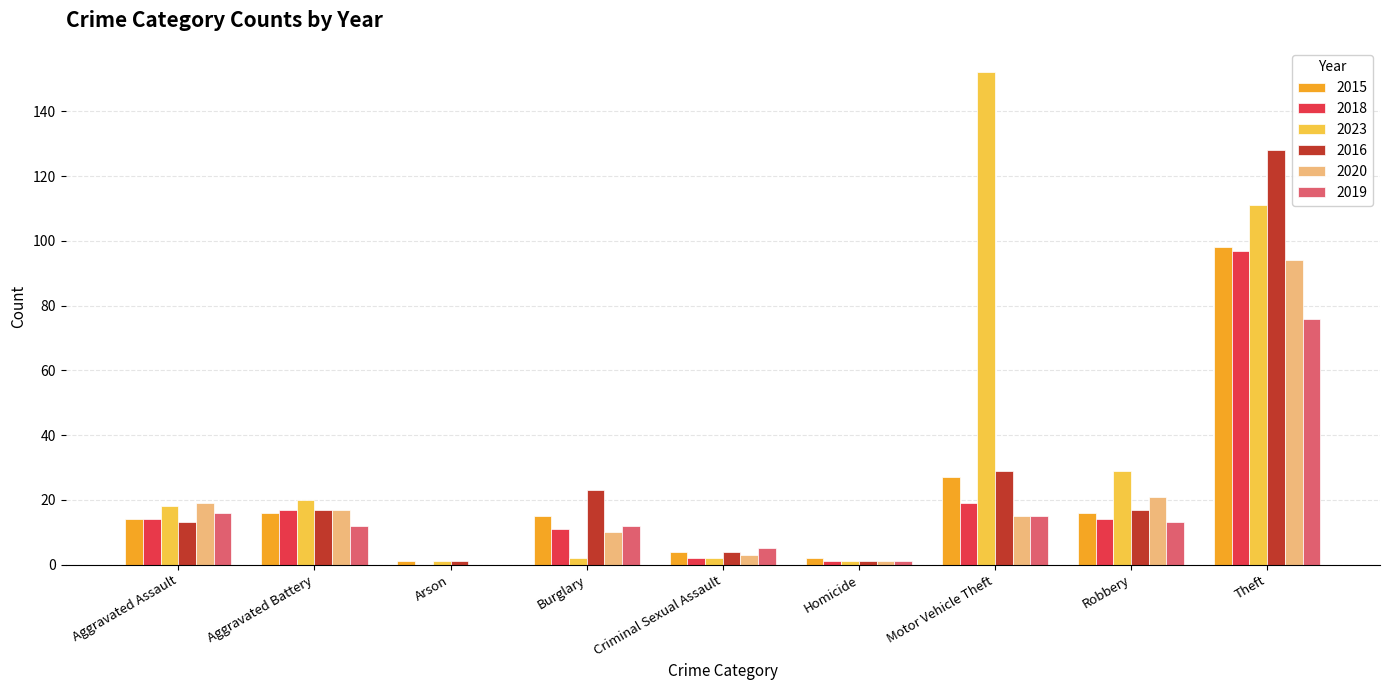

Which series has the largest total across all categories?

2023